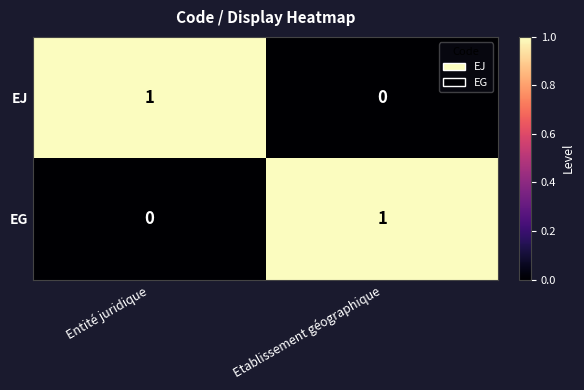

Rank the categories by EG value from highest to lowest.

Etablissement géographique, Entité juridique